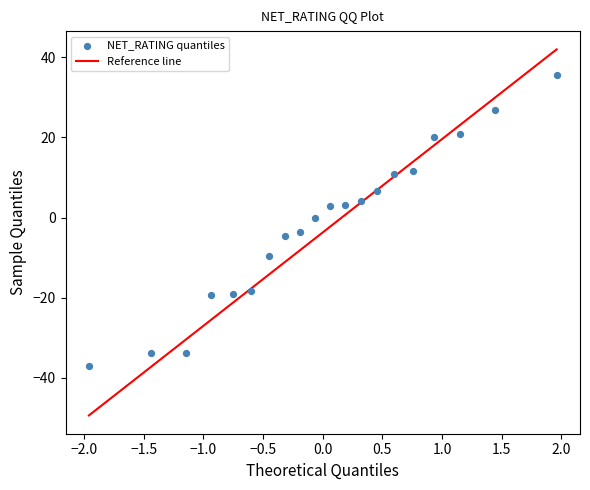

What is the range of X values (max minus min)?

3.9